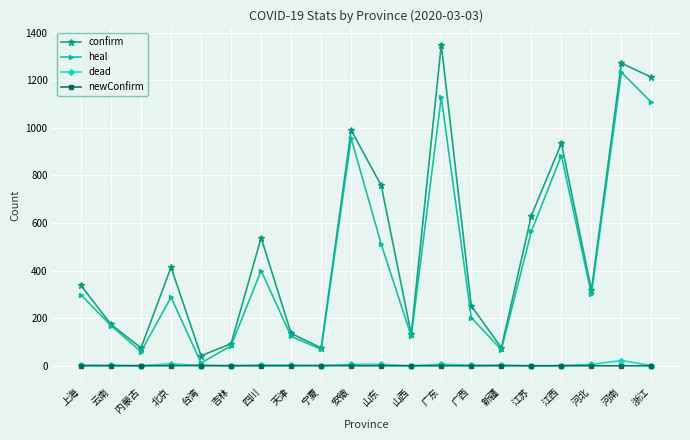

What position from the left is 江西?

17